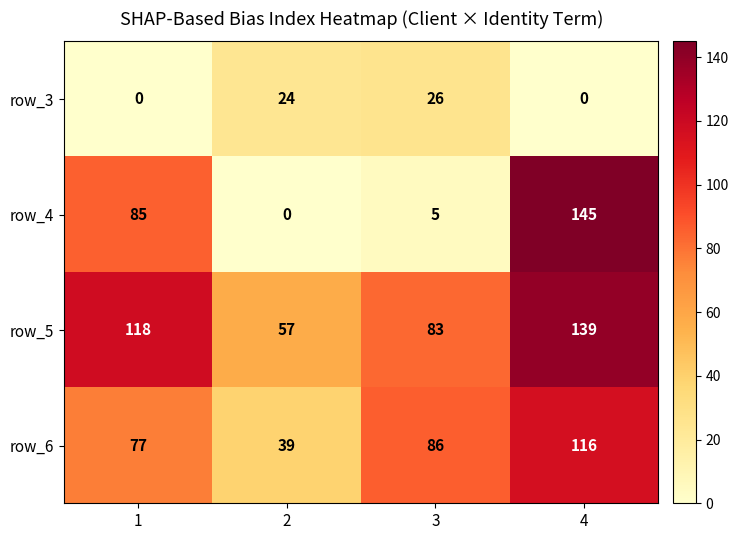

The value of row_3 at 4 is 0. True or false?

True